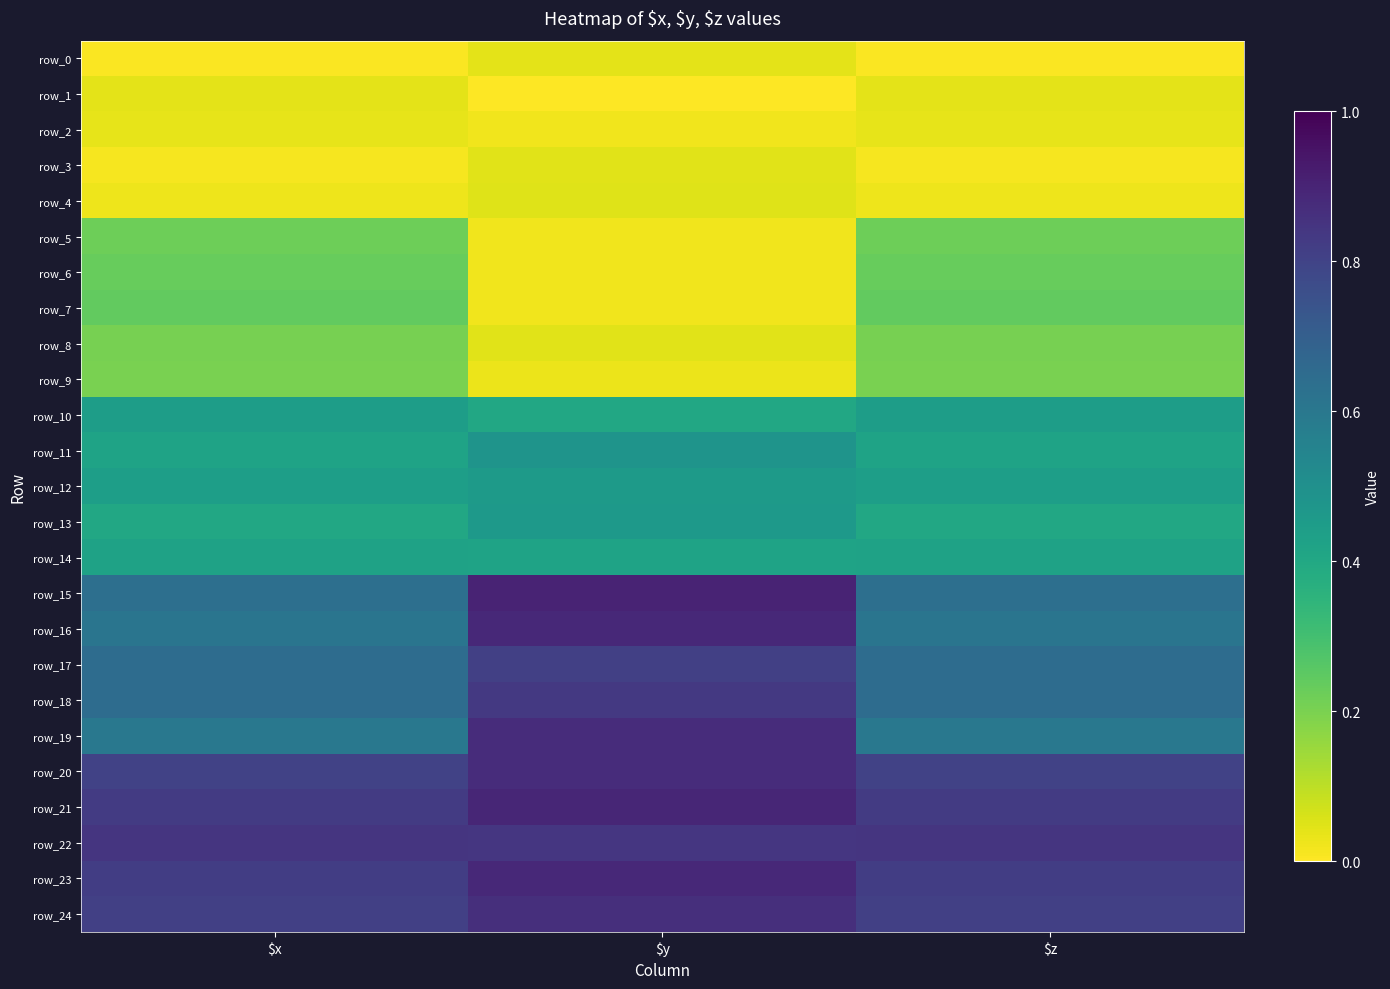

What is the lowest value of the row_20 series?

0.8